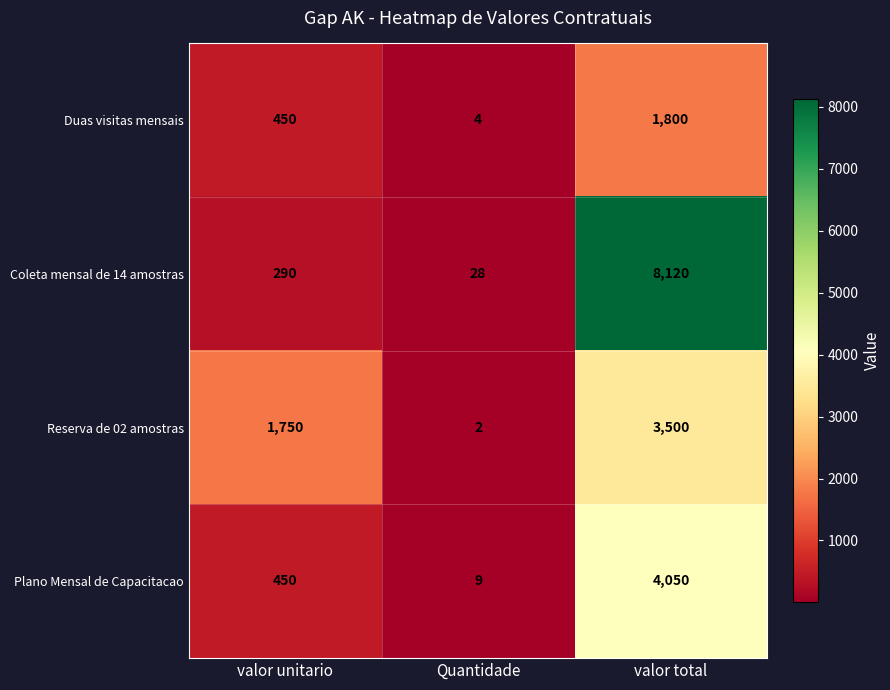

True or false: Coleta mensal de 14 amostras has a value of 8120 at valor total.

True